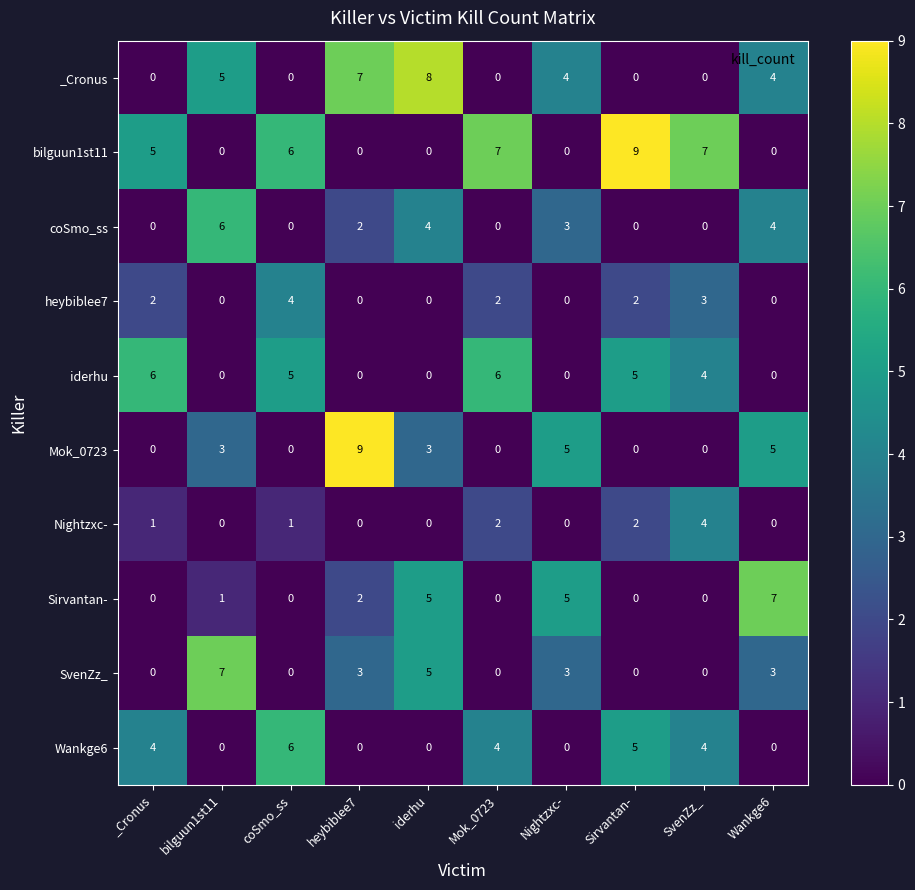

How many iderhu values are between 0 and 5?

8